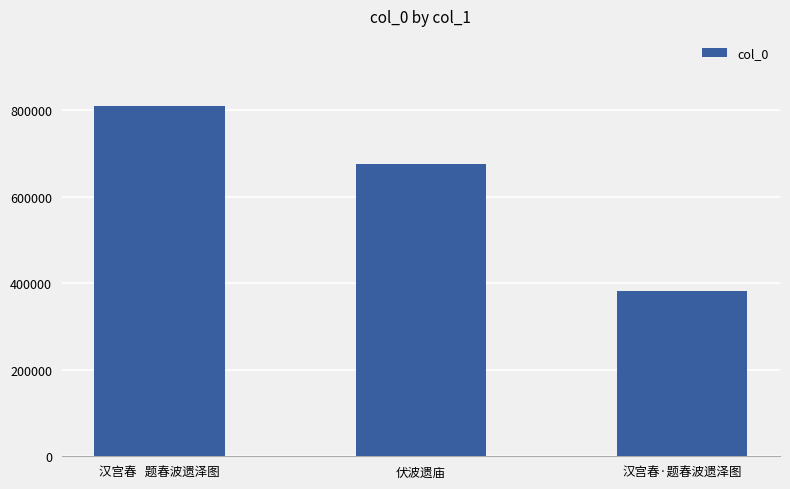

List the labels in order of value, smallest first.

汉宫春·题春波遗泽图, 伏波遗庙, 汉宫春   题春波遗泽图